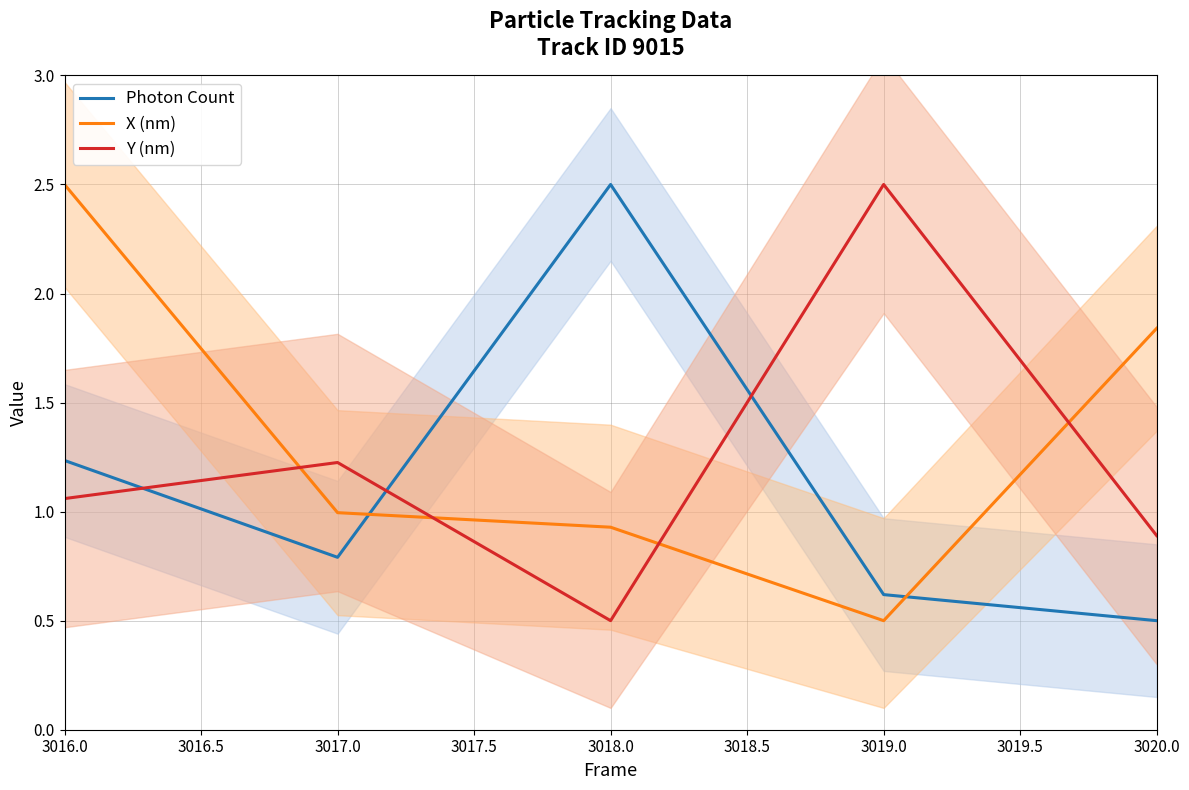

List the series in order of their overall mean, lowest first.

Photon Count, Y (nm), X (nm)